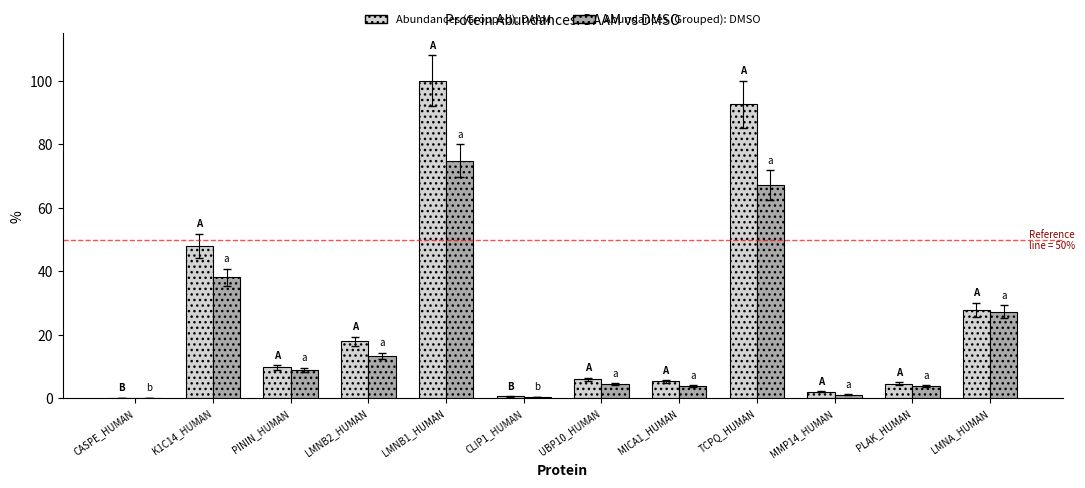

At which label is Abundances (Grouped): DAAM closest to 50?

K1C14_HUMAN